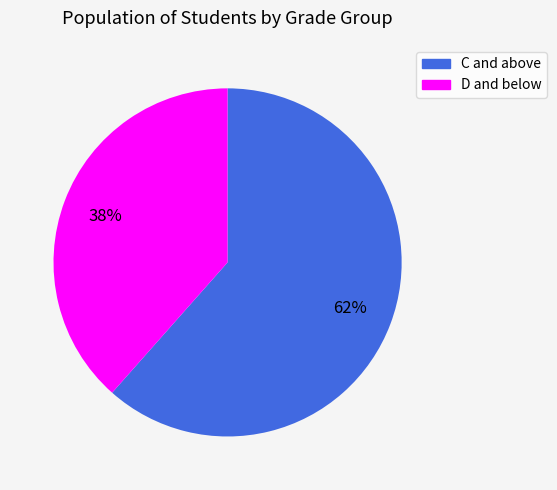

To the nearest percent, what is the average slice percentage?

50%